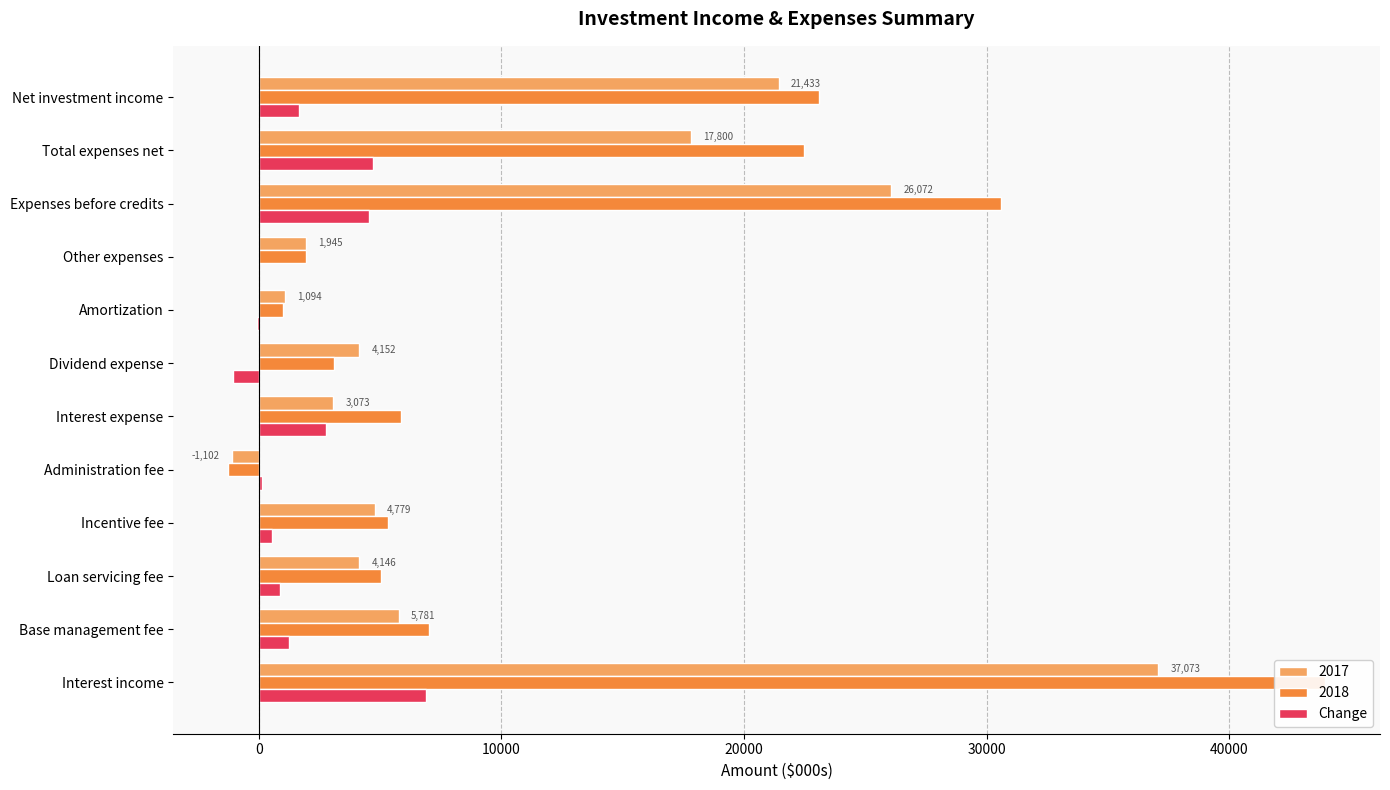

Does the chart contain any negative values?

Yes